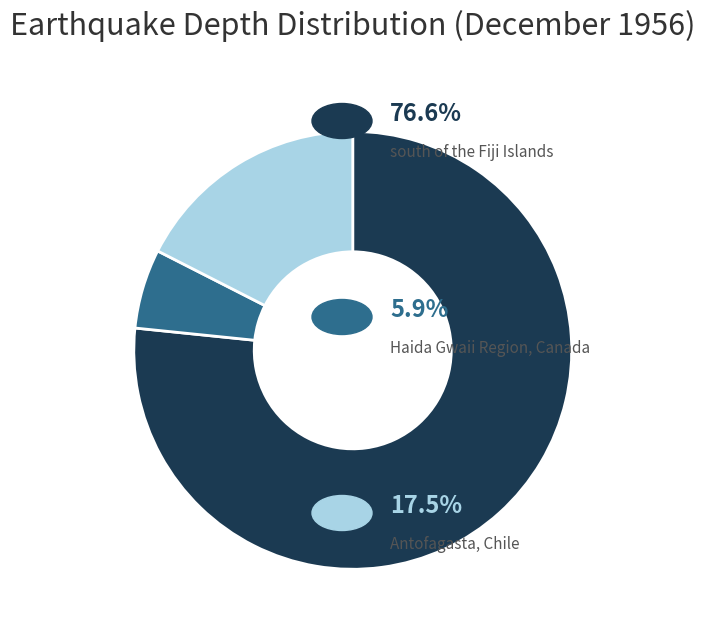

Is there any slice that represents more than half of the pie?

Yes